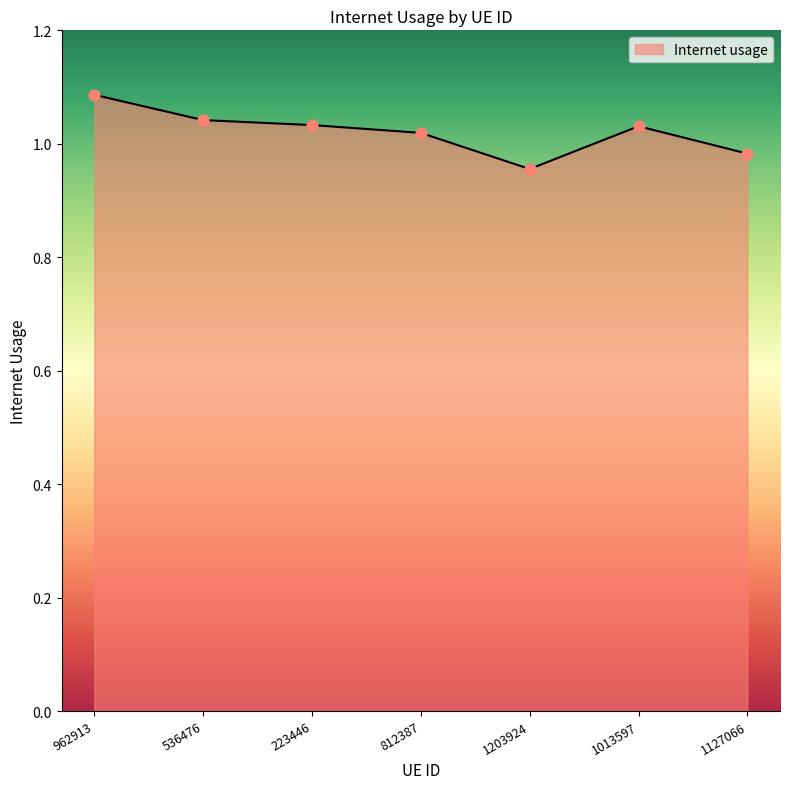

What is the change in value from 962913 to 812387?

-0.1